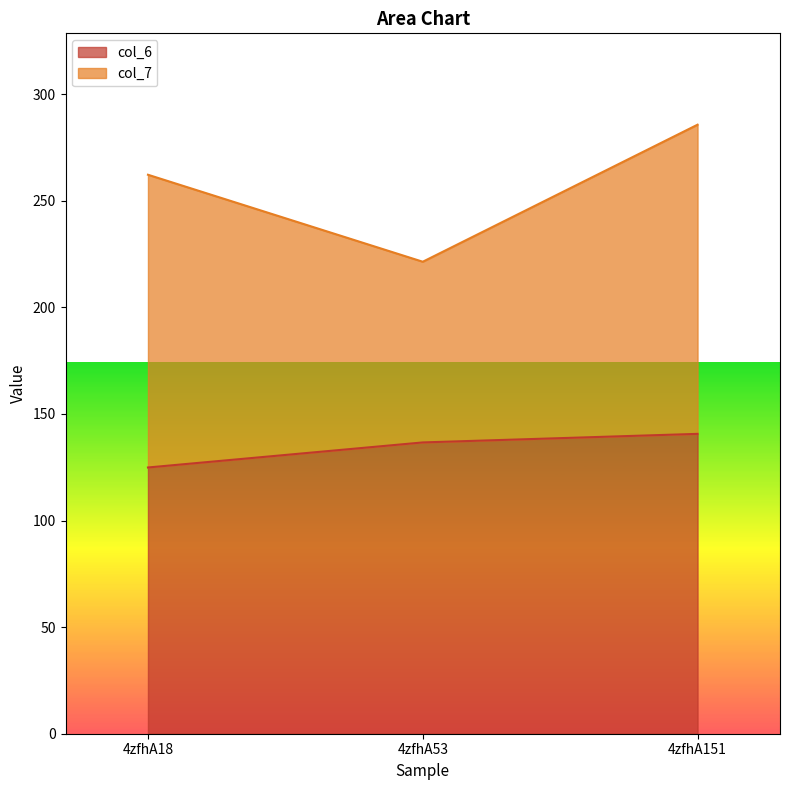

Between 4zfhA18 and 4zfhA53, which is larger?

4zfhA53